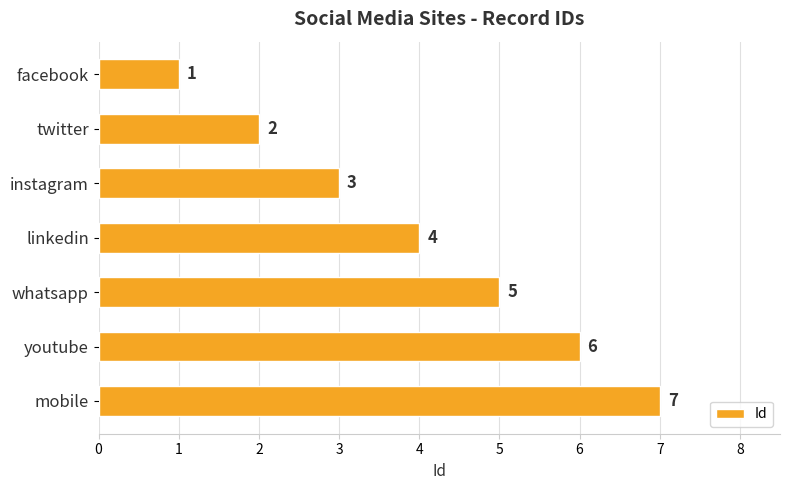

What is the ratio of the value at youtube to the value at twitter?

3.0